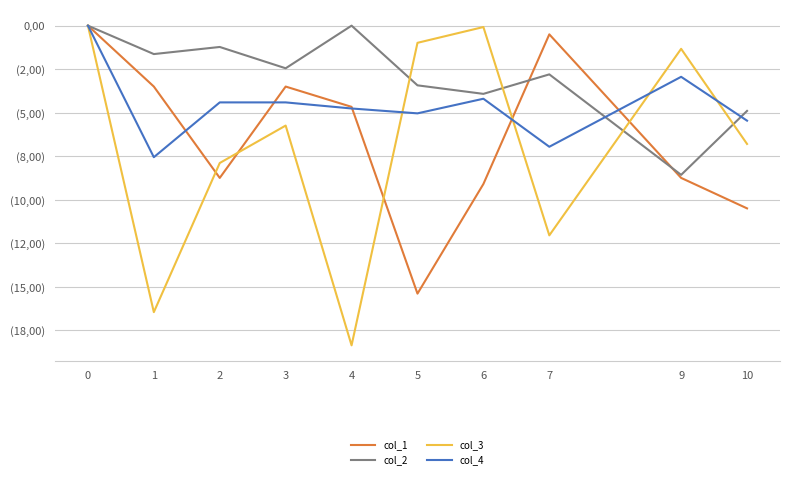

Does the chart display data point markers on the line(s)?

No